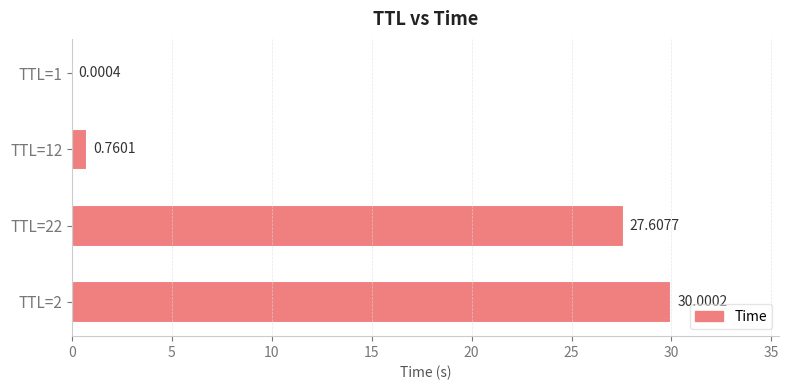

What is the sum of the values at TTL=1 and TTL=2?

30.0